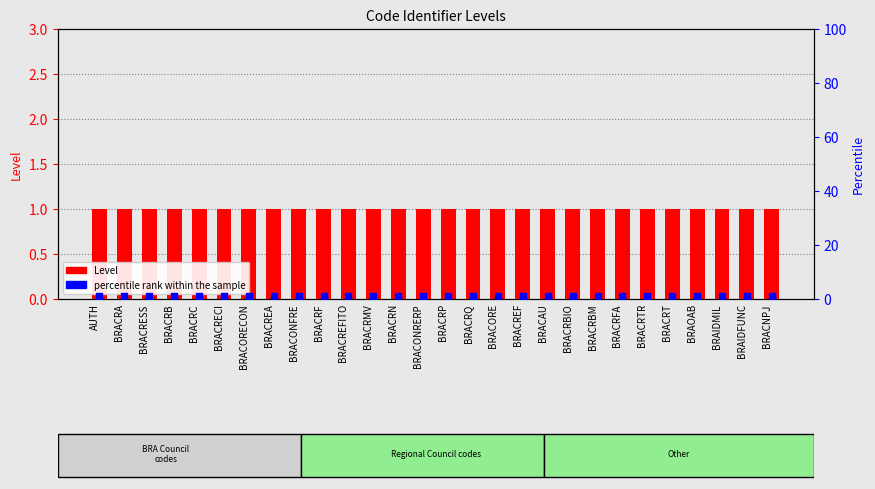

Which series has the largest total across all categories?

Level